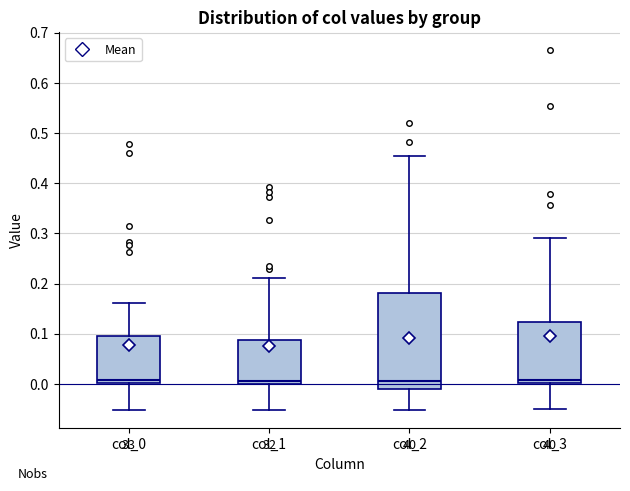

Where does the median line of the box for col_1 sit on the y-axis? The values are not printed on the chart, so give them approximately, as read against the axis.

0.01